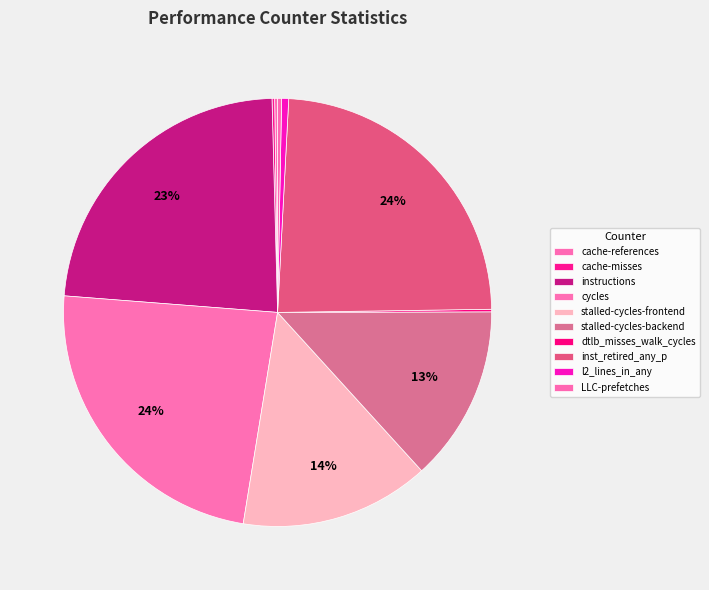

What percentage is the inst_retired_any_p slice, to the nearest percent?

24%